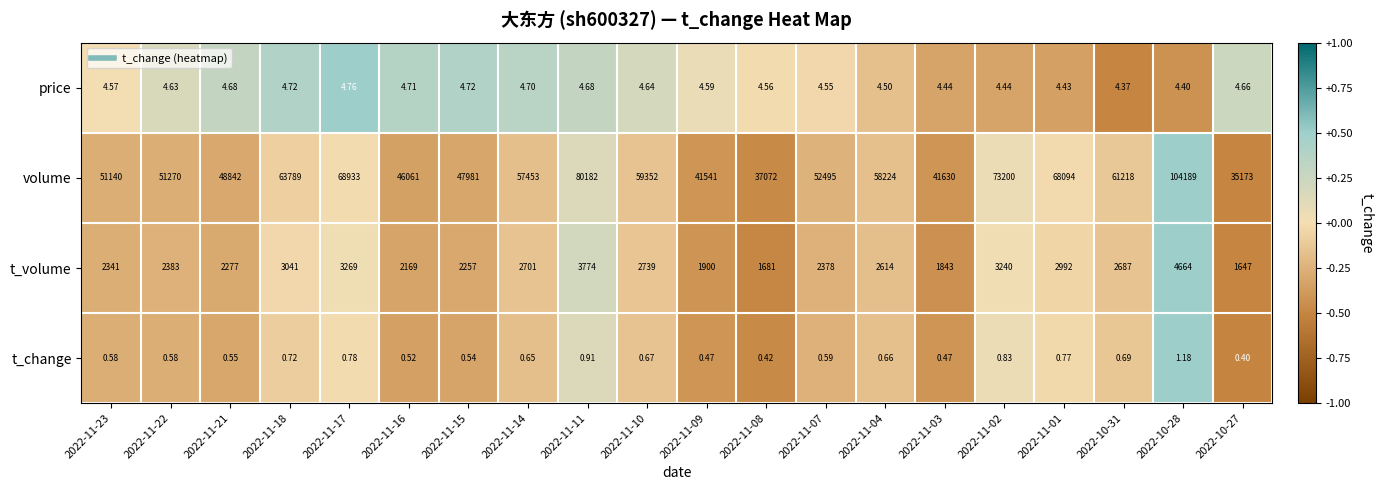

Which series has the largest total across all categories?

volume